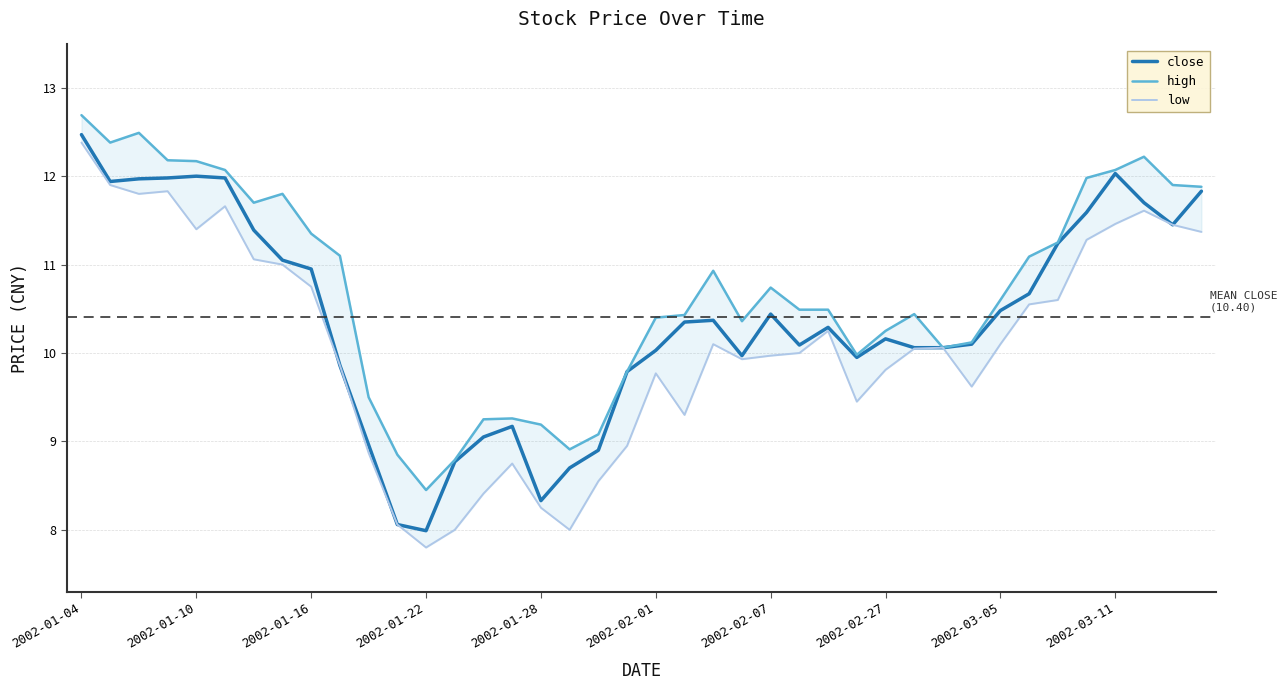

What is the minimum value for high?

8.4